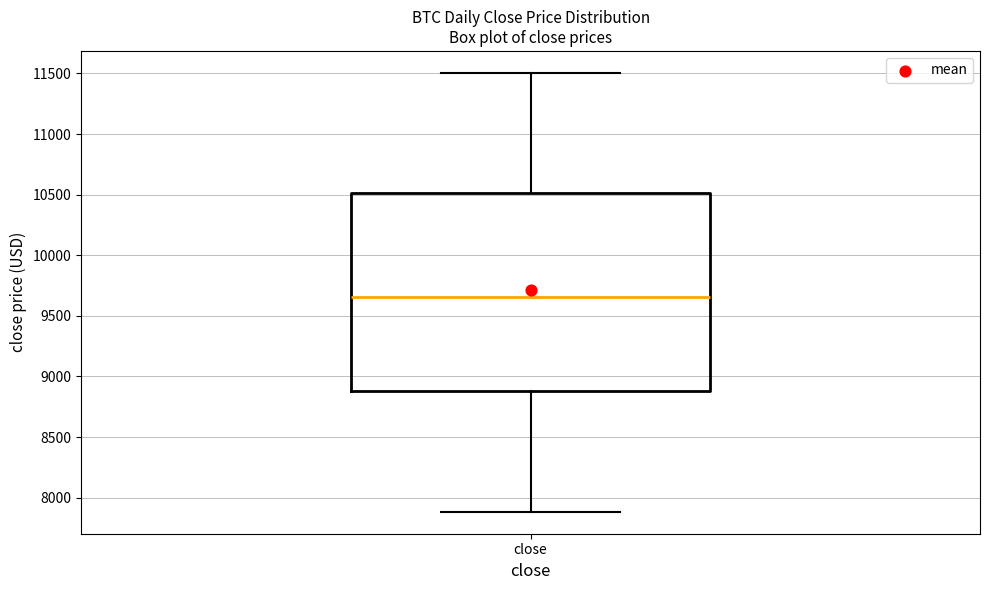

Where does the upper whisker of the box for close end on the y-axis? The values are not printed on the chart, so give them approximately, as read against the axis.

11500